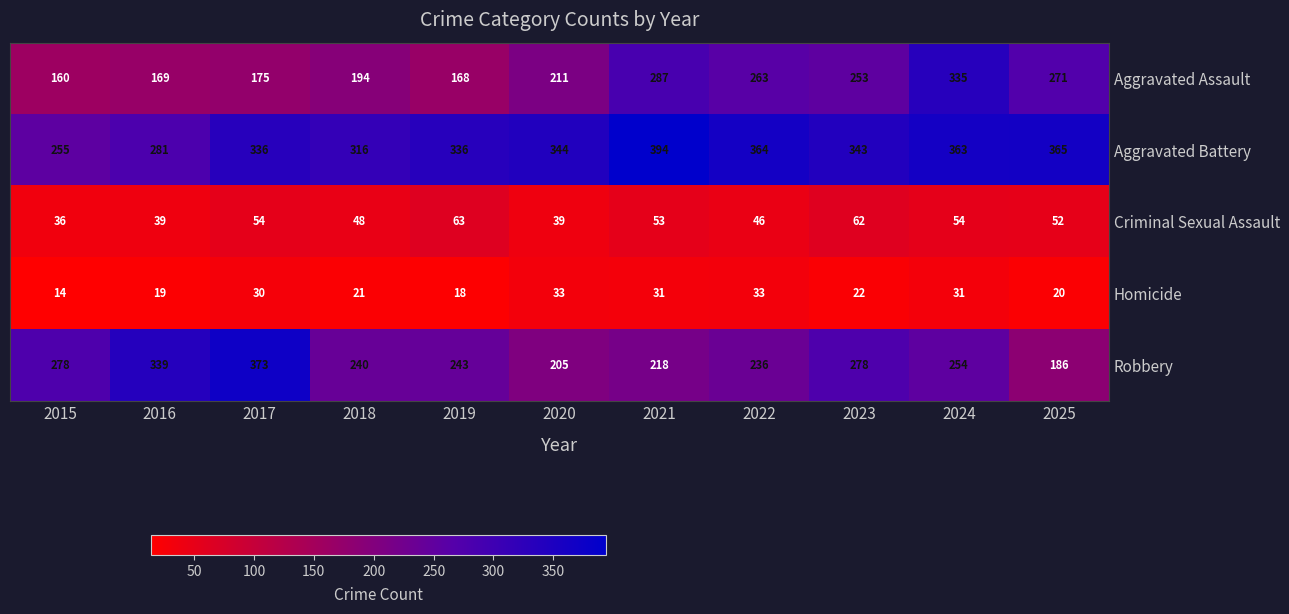

The Aggravated Assault series shows 270 at 2016. True or false?

False